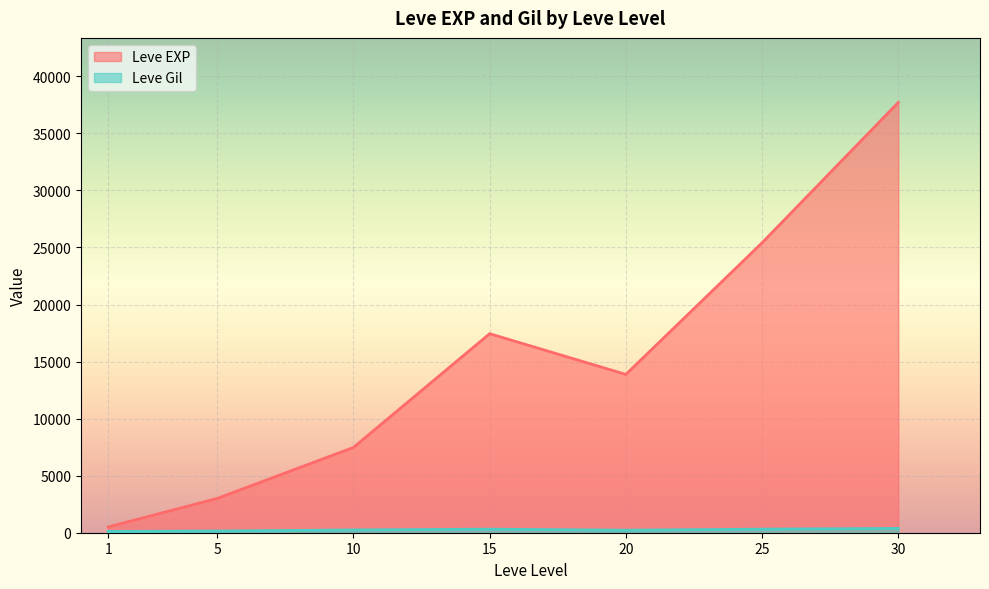

True or false: Leve Gil has a value of 112 at 1.

True